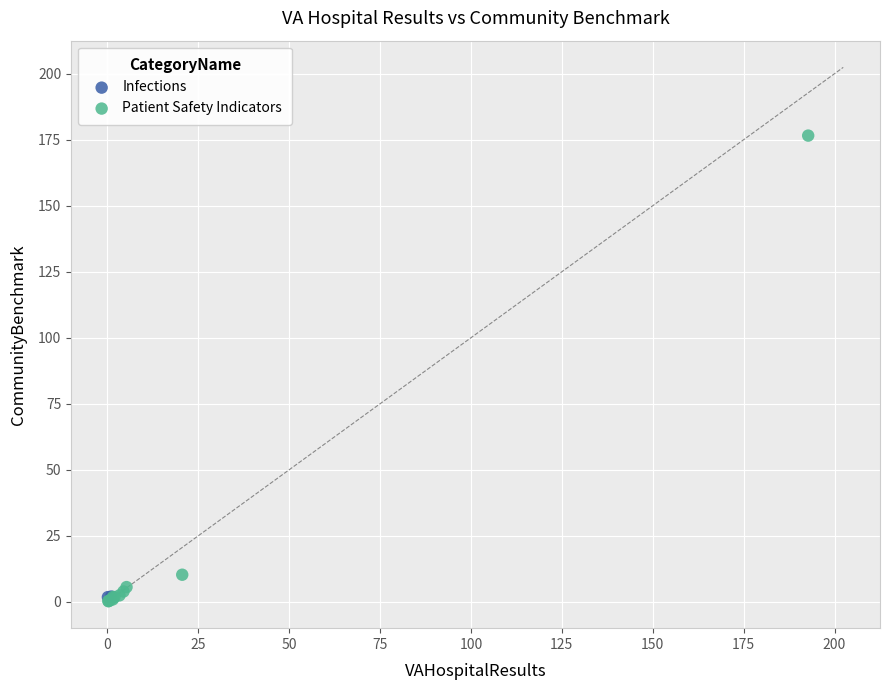

What are all the series names shown in the legend?

Infections, Patient Safety Indicators